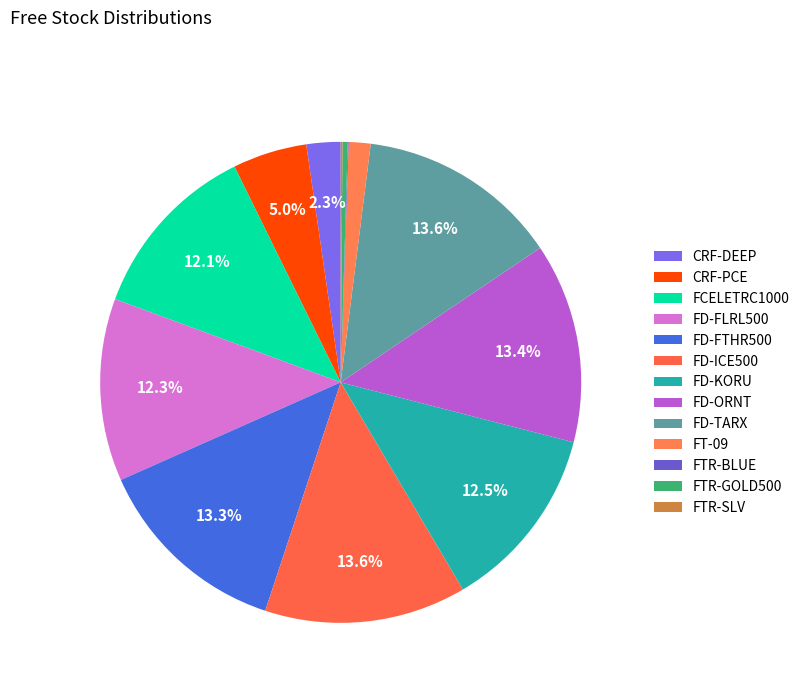

Count the number of slices in the pie.

13